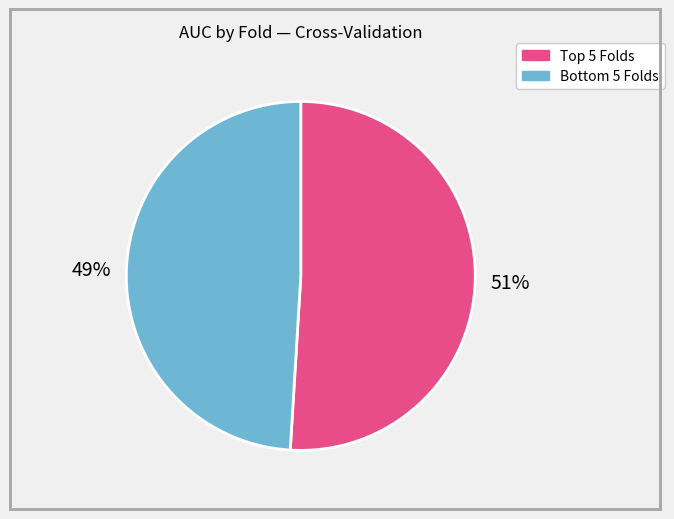

To the nearest percent, what is the average slice percentage?

50%